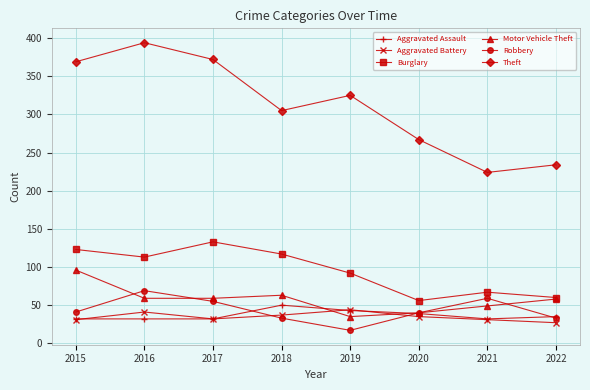

Is the value of Burglary at 2022 greater than the value of Aggravated Assault at 2015?

Yes